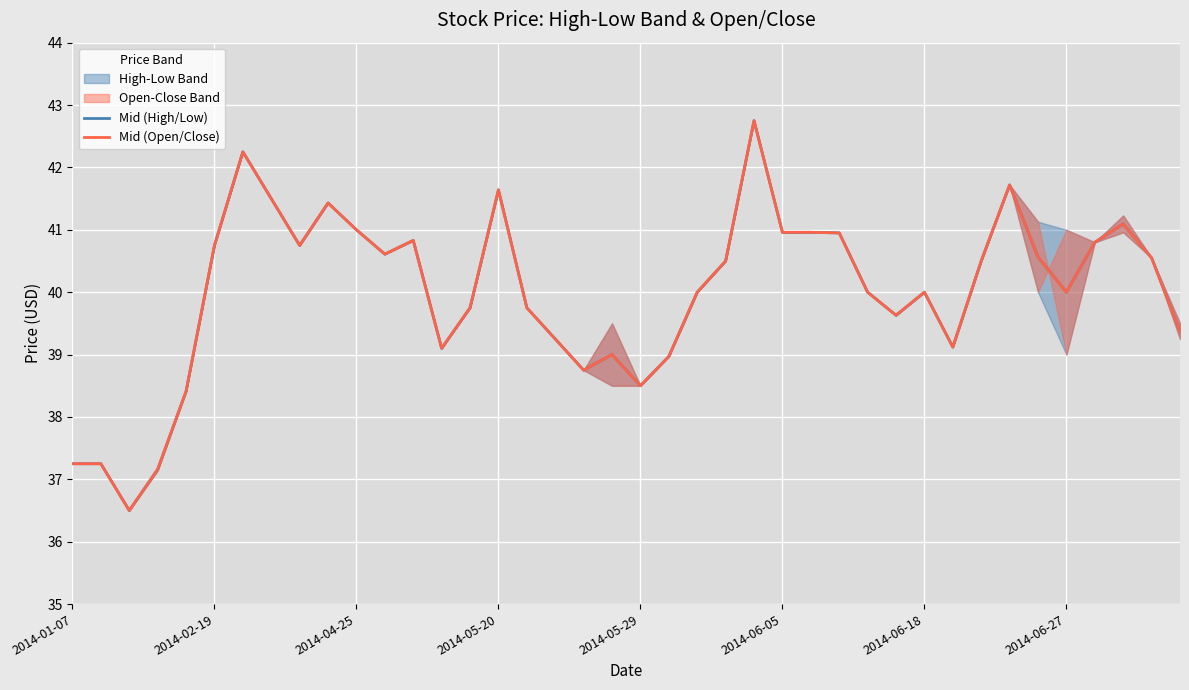

What is the sum of the Mid (Open/Close) values at 39 and 14?

79.1